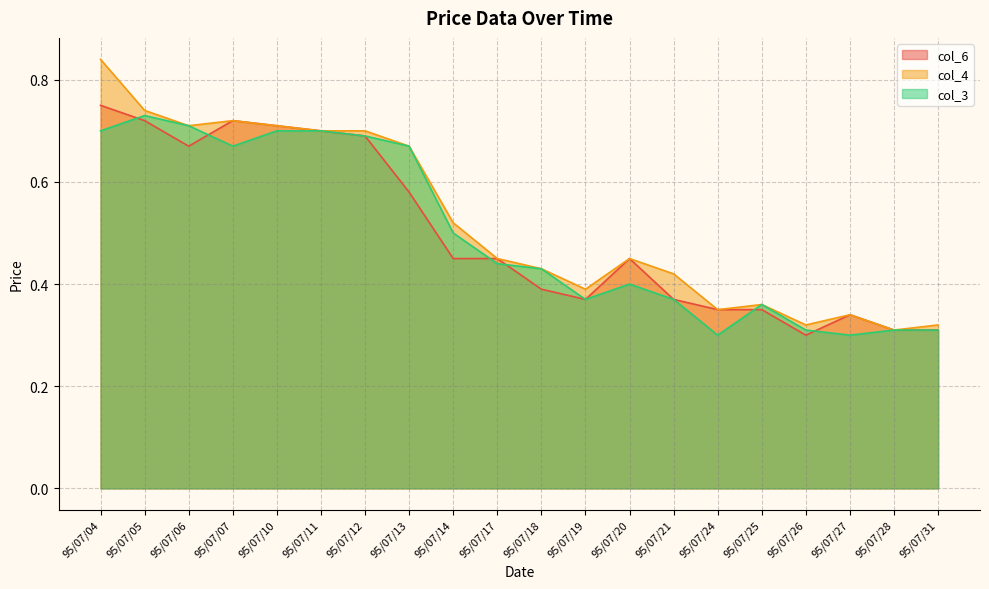

What is the difference between the maximum and minimum values in the col_4 series?

0.5